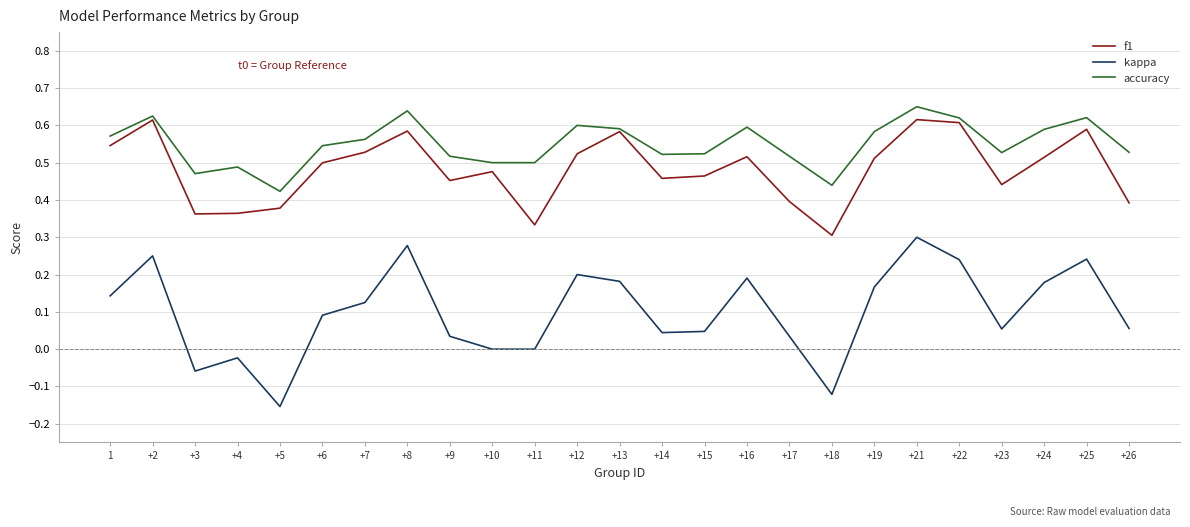

The value of accuracy at +2 is 0.3. True or false?

False